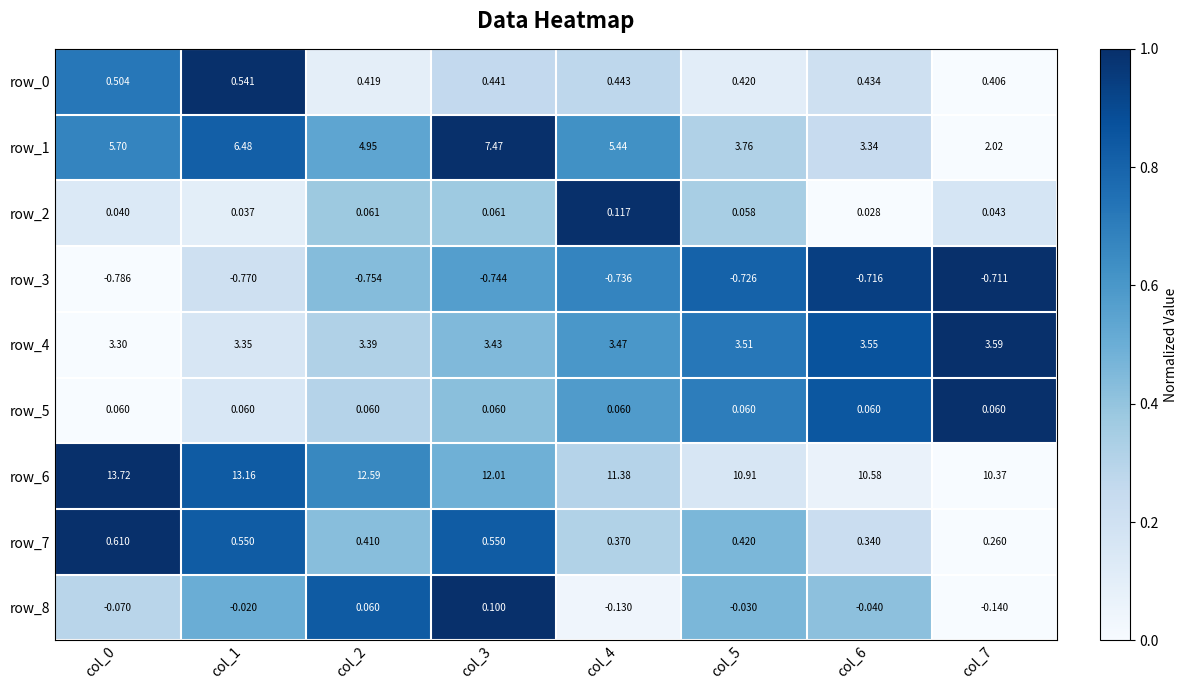

Where is row_3 nearest to the value 0?

col_7